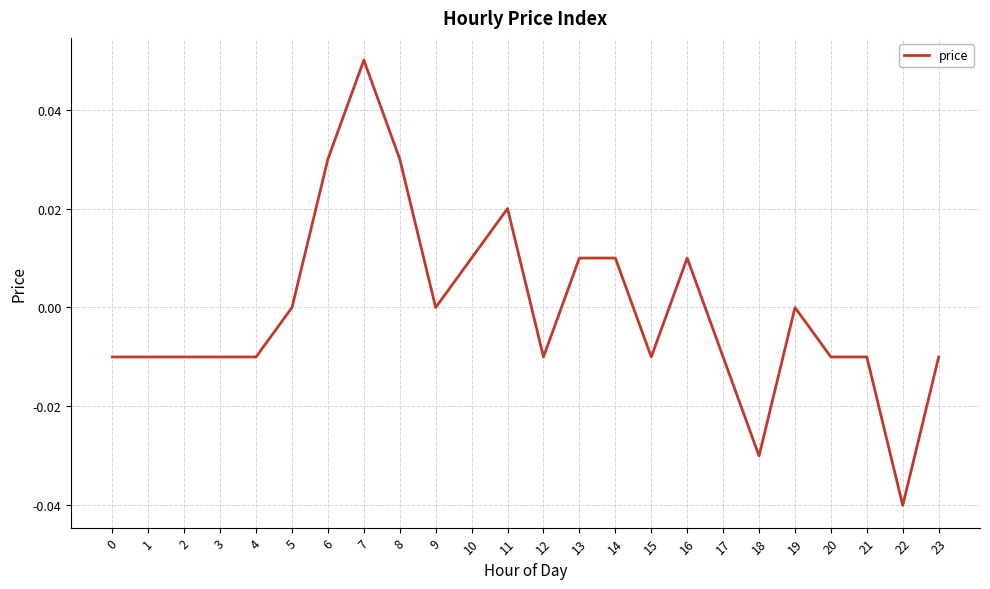

Which category has the lowest value across all series?

22